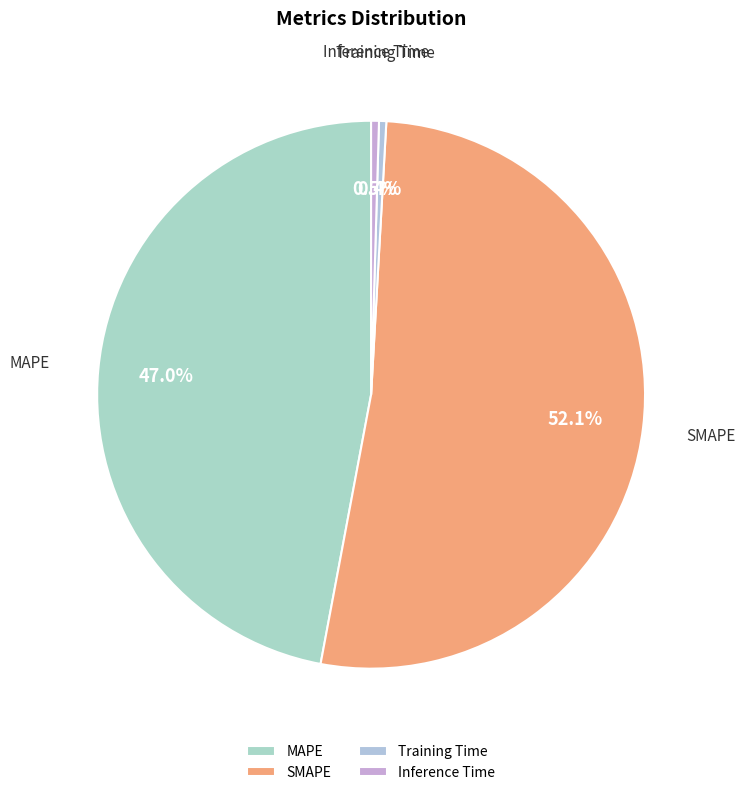

To the nearest percent, what is the difference between the largest and smallest slice percentages?

52%